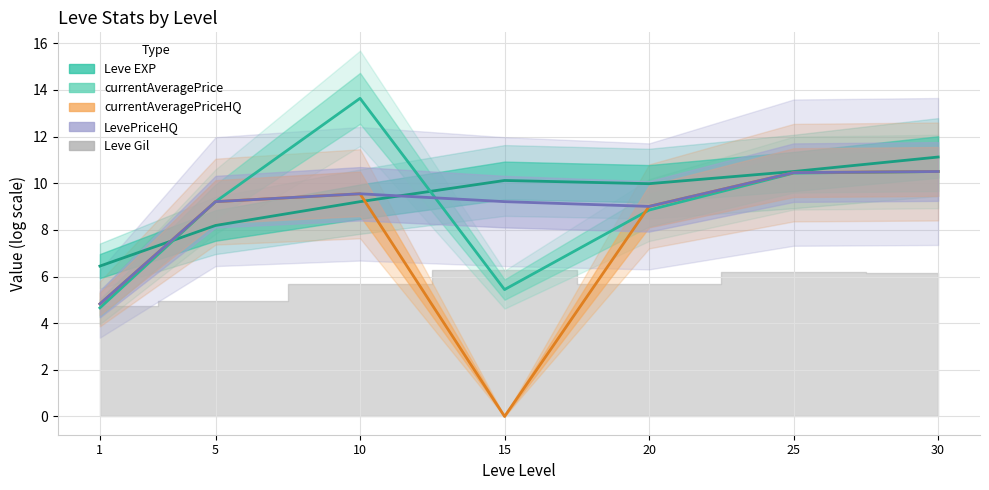

How many lines are shown in the chart?

4